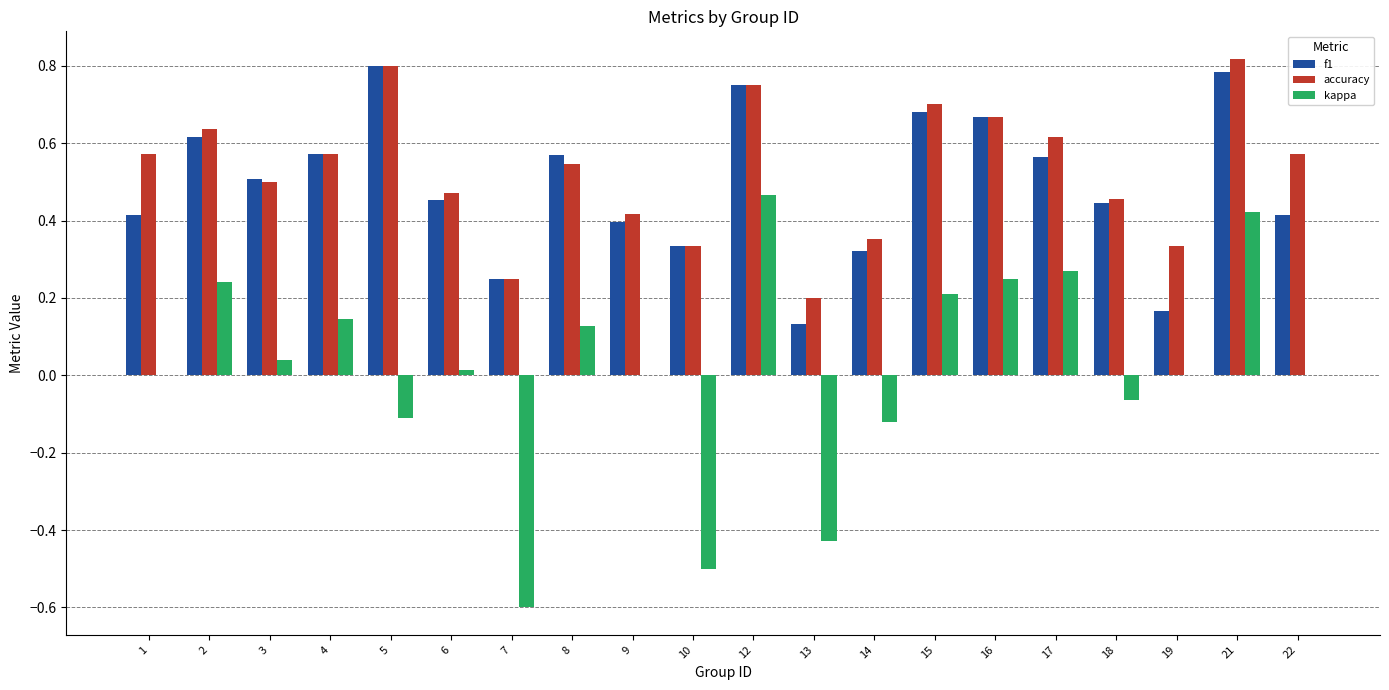

Which category has the highest value across all series?

21